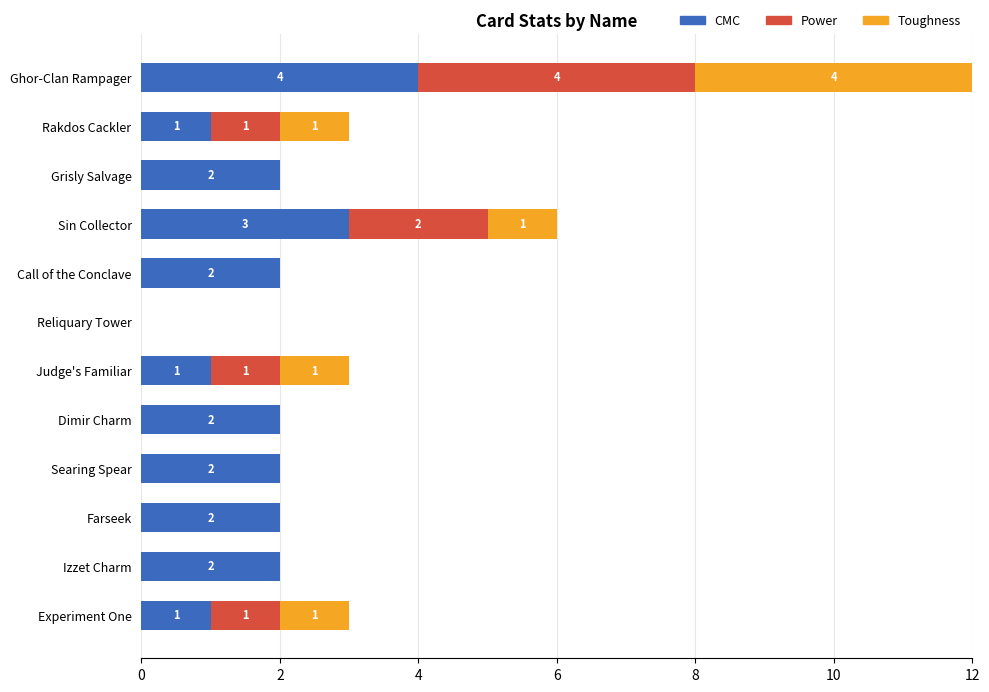

Which category has the highest value in the CMC series?

Ghor-Clan Rampager